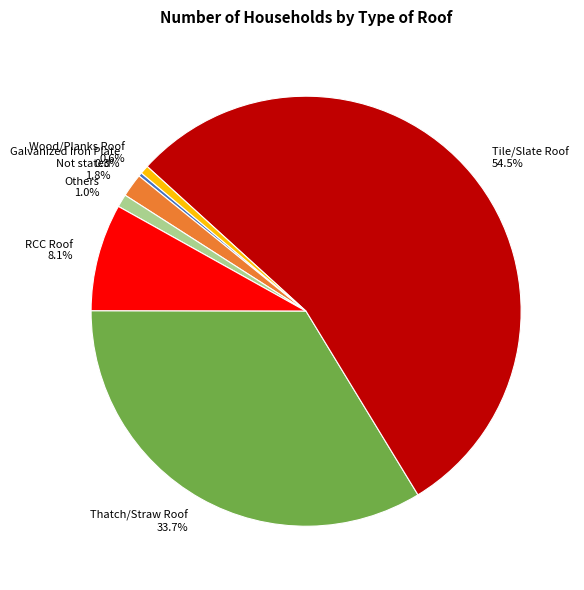

To the nearest percent, what is the average slice percentage?

14%